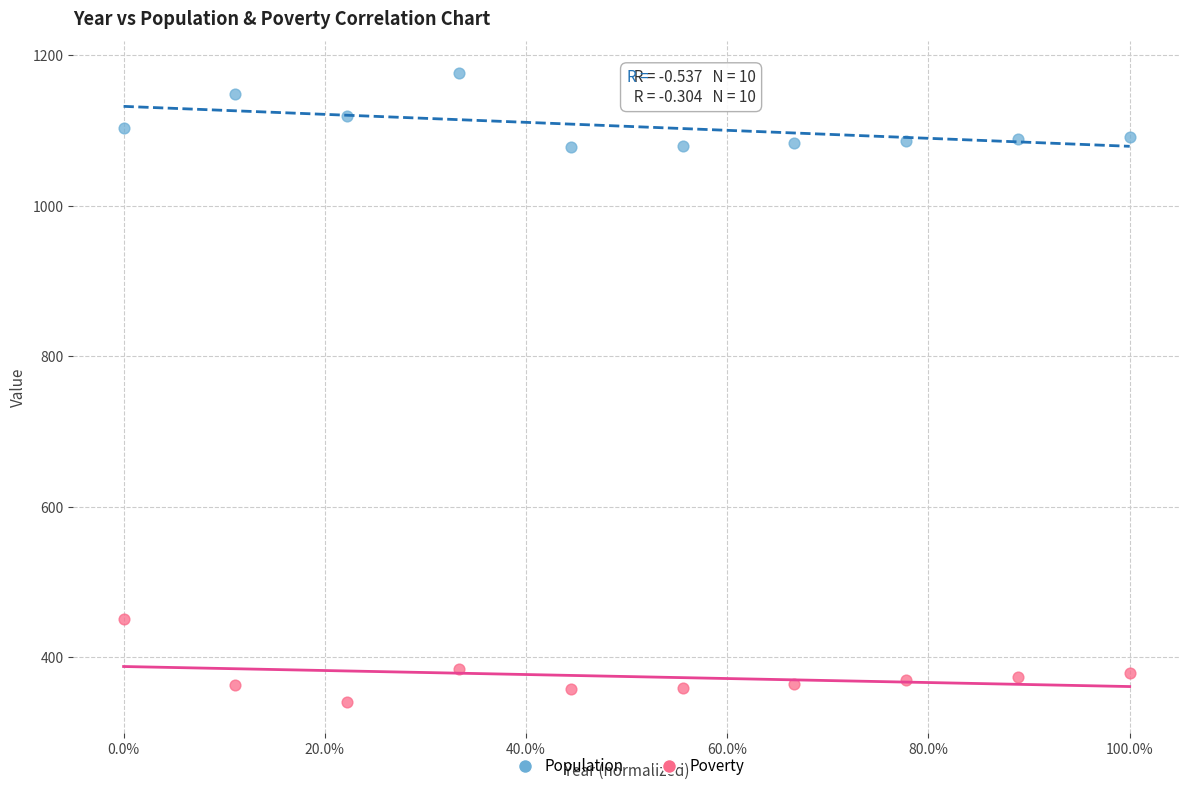

Which series reaches the minimum Y coordinate?

Poverty